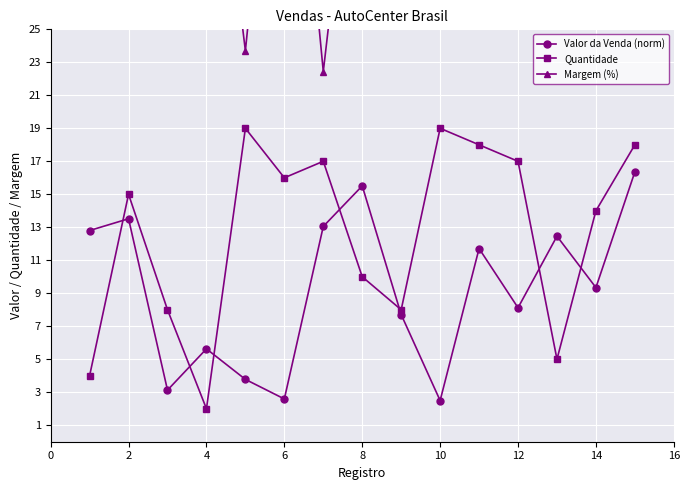

After their last crossing, which series has the higher values: Quantidade or Valor da Venda (norm)?

Quantidade